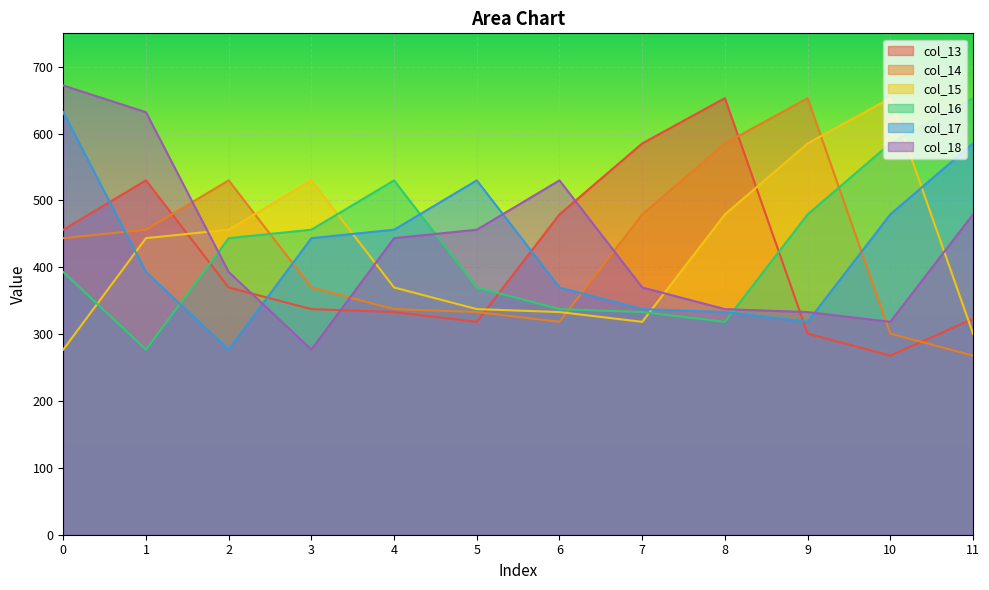

Rank the series by their maximum value, from highest to lowest.

col_18, col_13, col_14, col_15, col_16, col_17